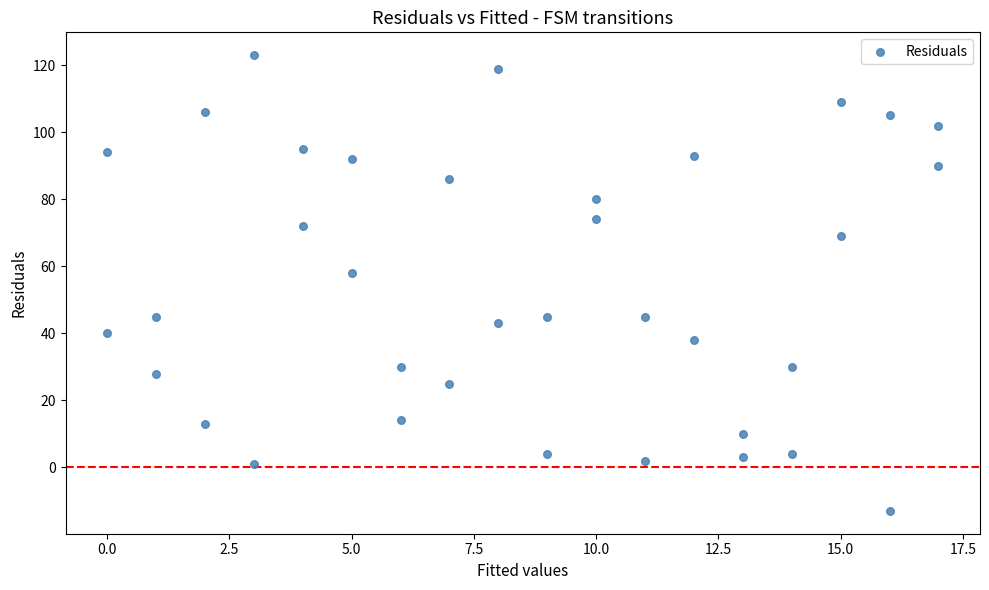

What is the range of Y values (max minus min)?

136